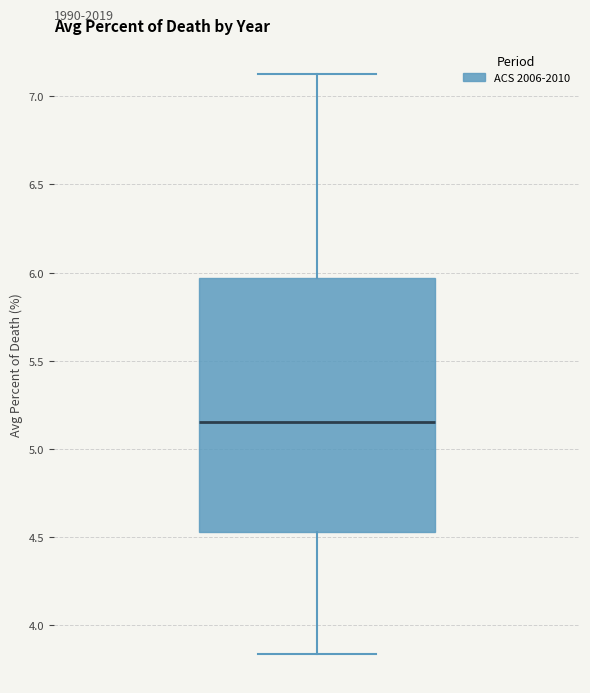

Read this box plot against the y-axis: the position of the median line, the range covered by the box, and the ends of both whiskers. The values are not printed on the chart, so give them approximately, as read against the axis.

median 5.15, box 4.55 to 5.95, whiskers 3.85 to 7.15